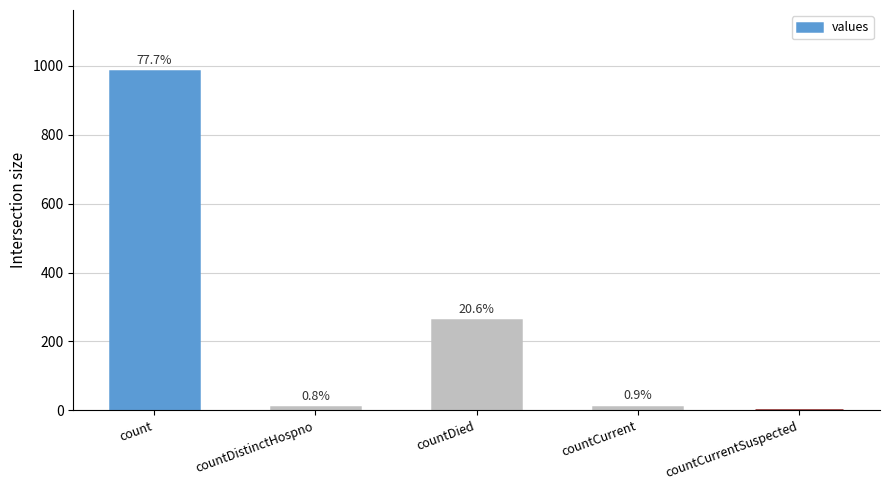

Reading left to right, what are all the values shown in this chart?

count=985	countDistinctHospno=10	countDied=261	countCurrent=11	countCurrentSuspected=0